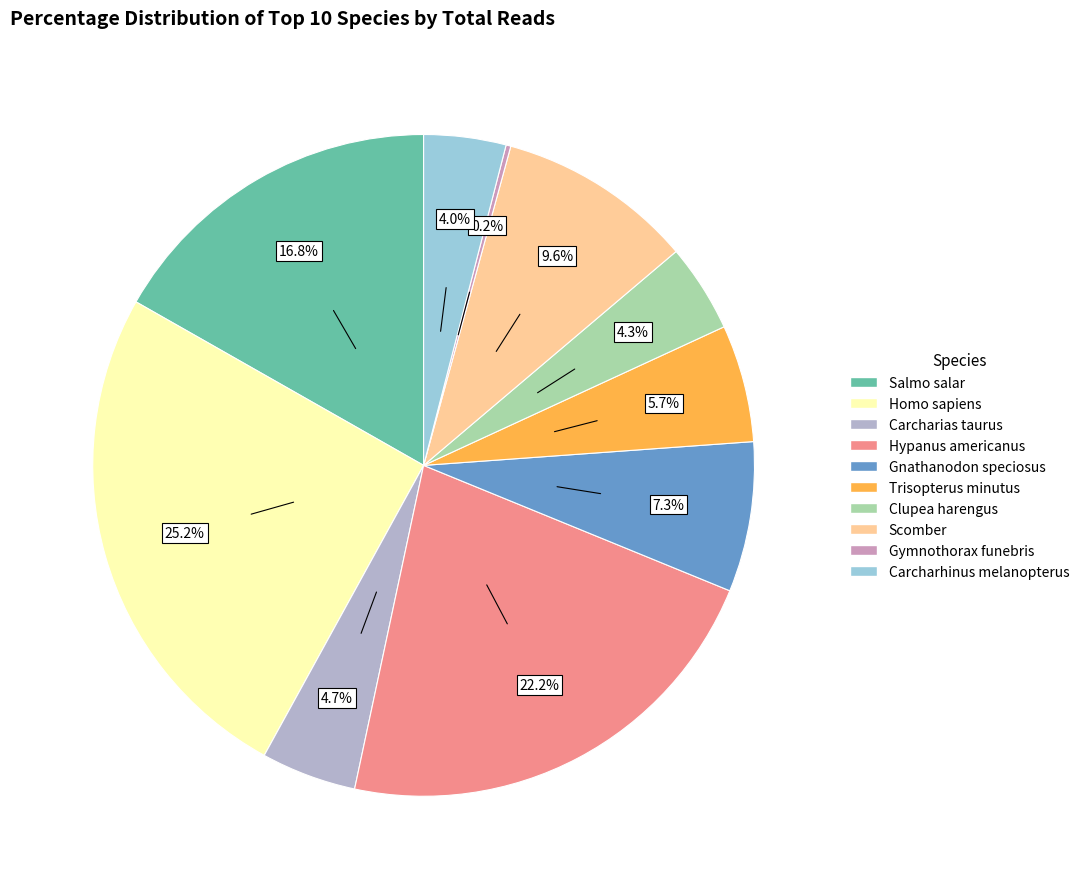

To the nearest percent, what is the difference between the largest and smallest slice percentages?

25%